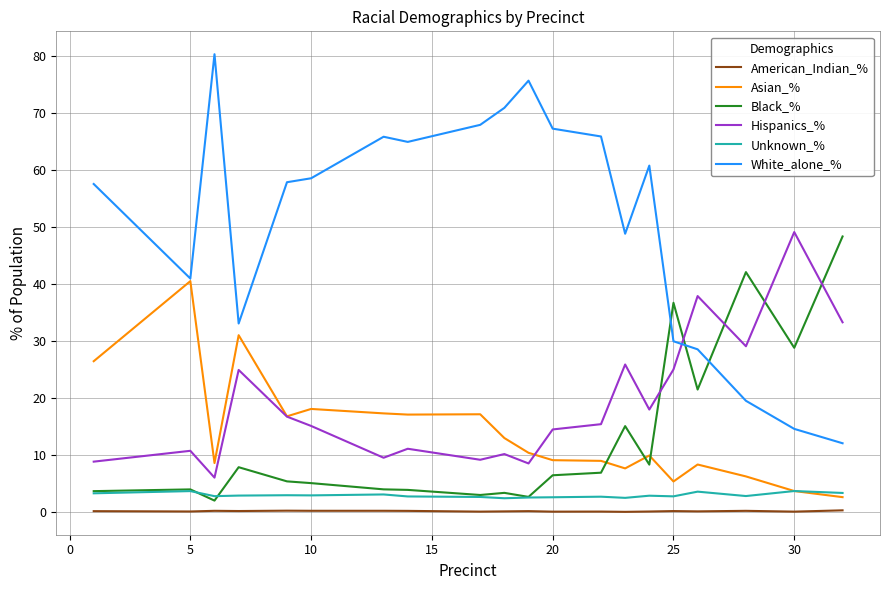

Which series has the largest range (max minus min)?

White_alone_%